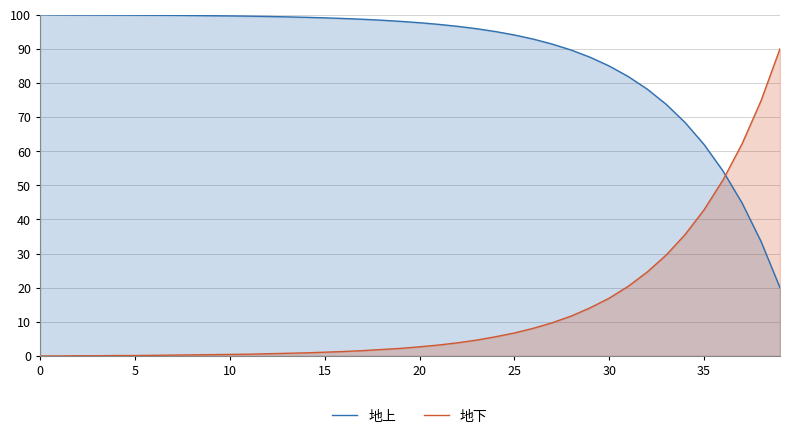

What is the difference between the maximum and minimum values in the 地上 series?

80.0